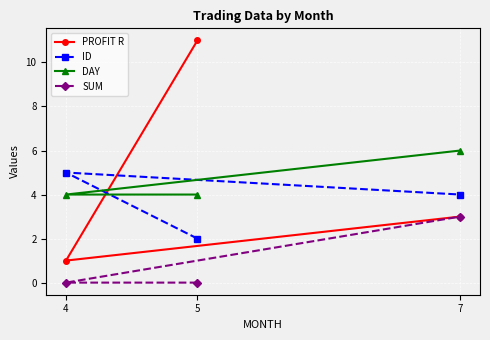

Between 4 and 5, which is larger?

5